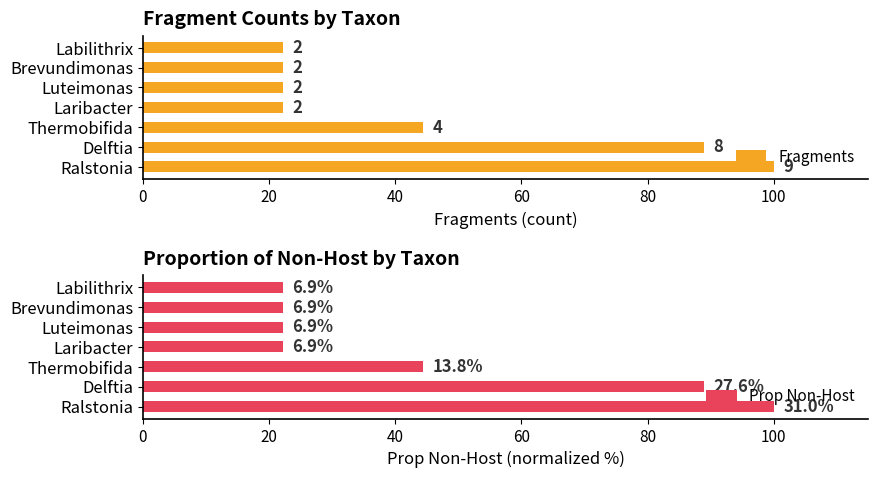

Is the value of Fragments at Laribacter greater than the value of Prop Non-Host at Thermobifida?

No